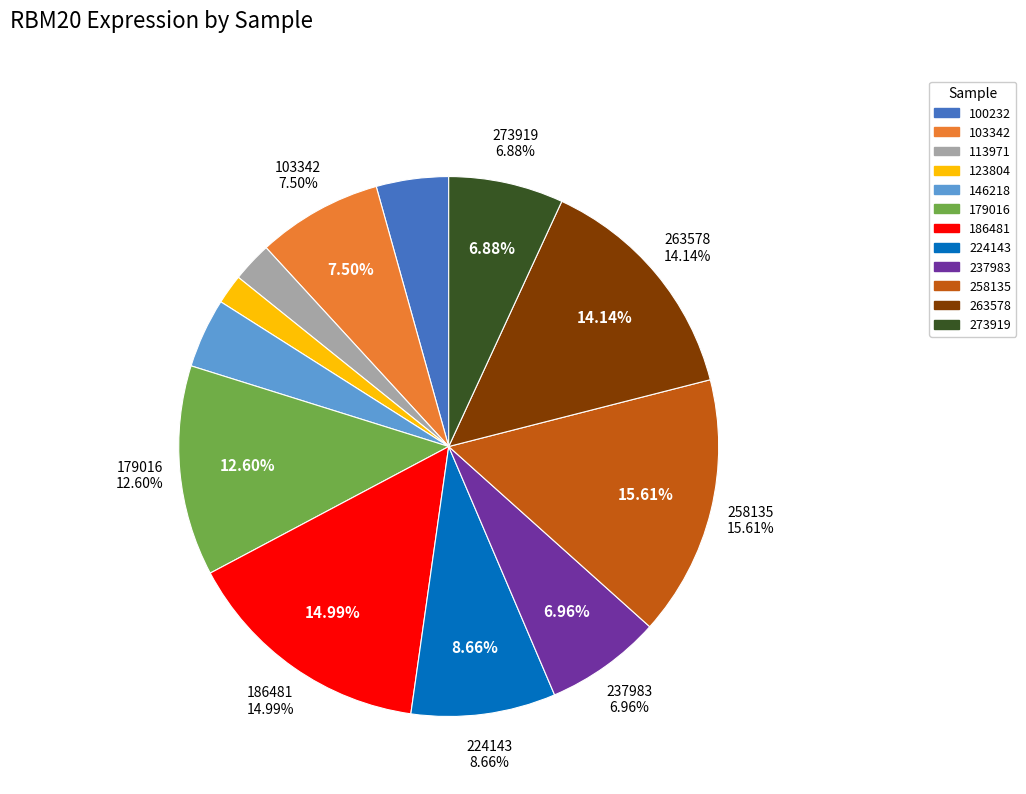

To the nearest percent, what portion does 123804 represent?

2%